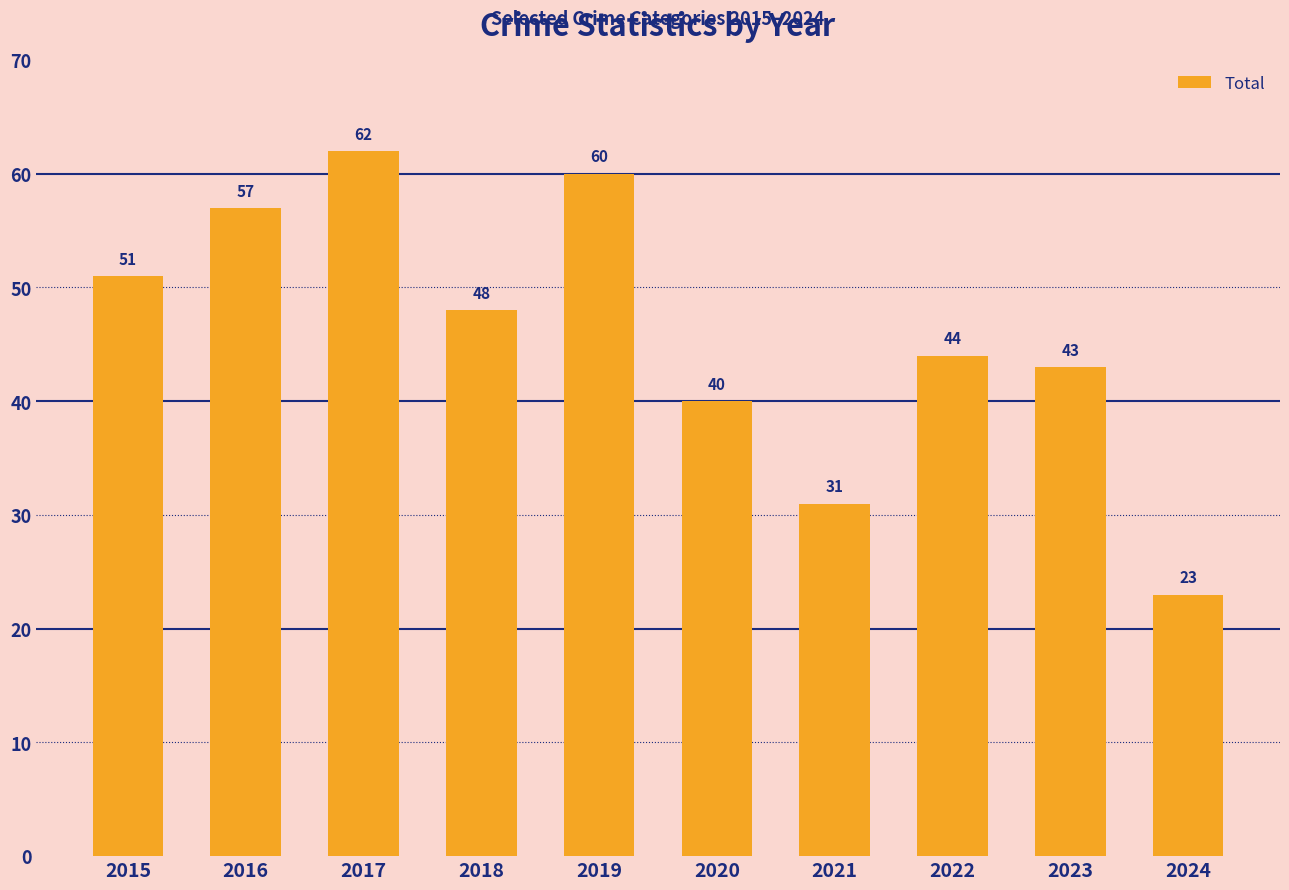

Reading left to right, transcribe all the data shown in this chart.

51	57	62	48	60	40	31	44	43	23